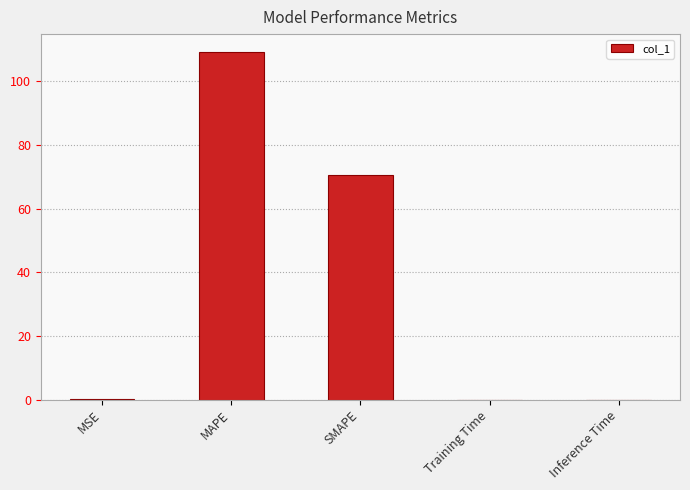

Are the bars horizontal?

No